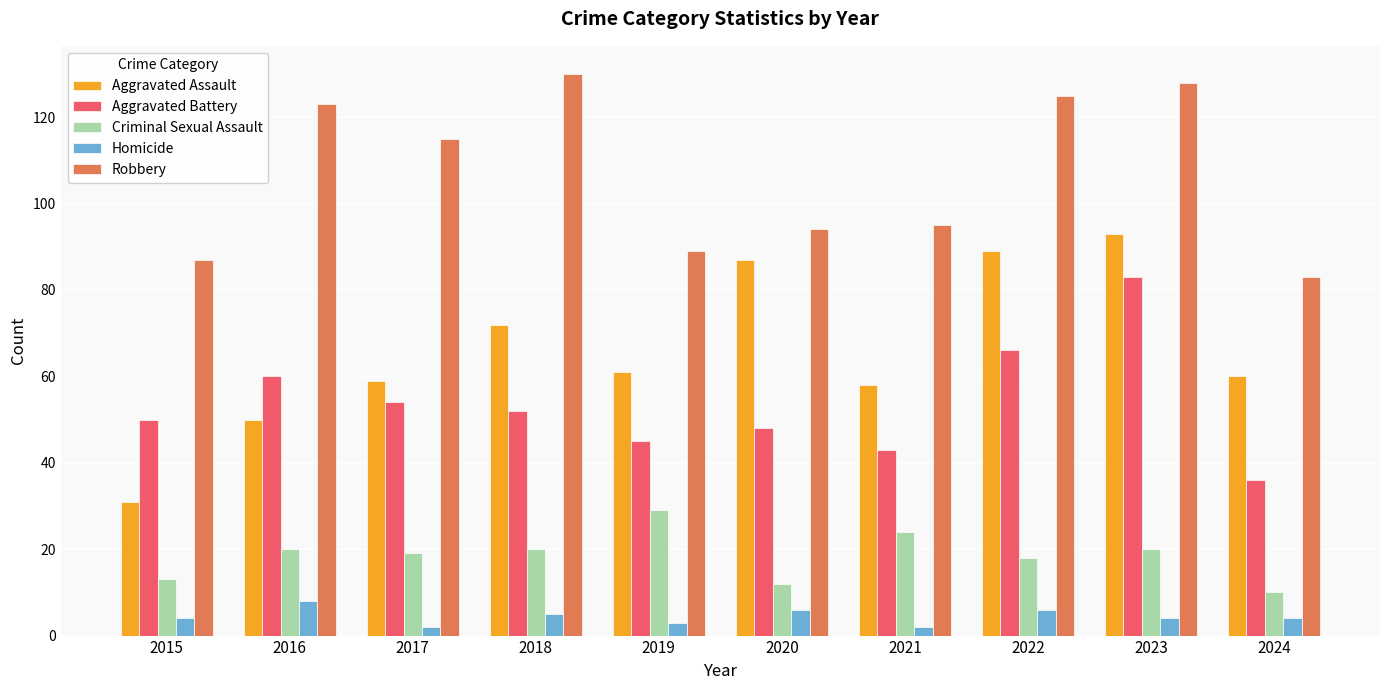

What are all the series names shown in the legend?

Aggravated Assault, Aggravated Battery, Criminal Sexual Assault, Homicide, Robbery